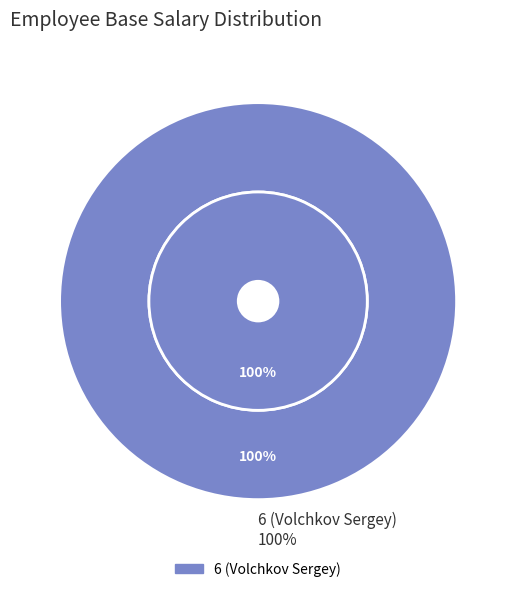

To the nearest percent, what is the combined percentage of 5 (Pozzi Mario) and 6 (Volchkov Sergey)?

100%